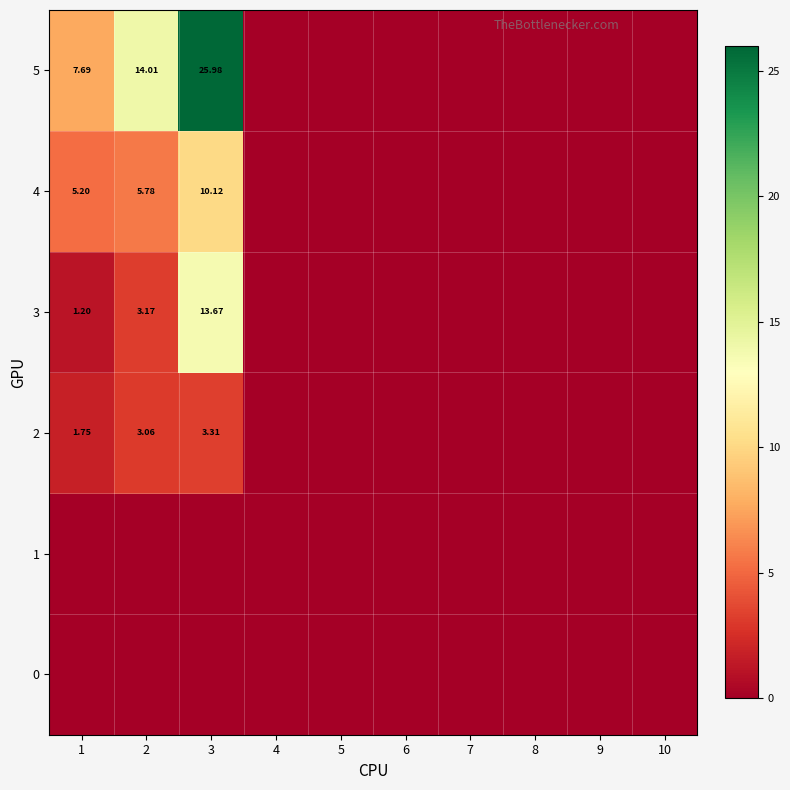

What is the difference between the second highest and minimum values in the 4 series?

5.8